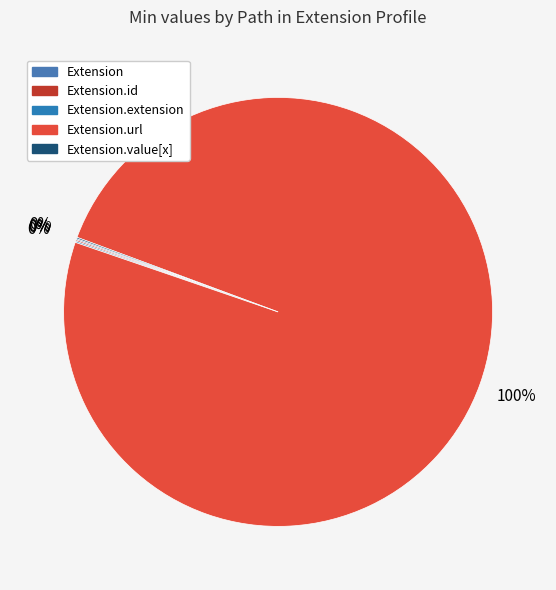

To the nearest percent, what is the difference between the largest and smallest slice percentages?

100%